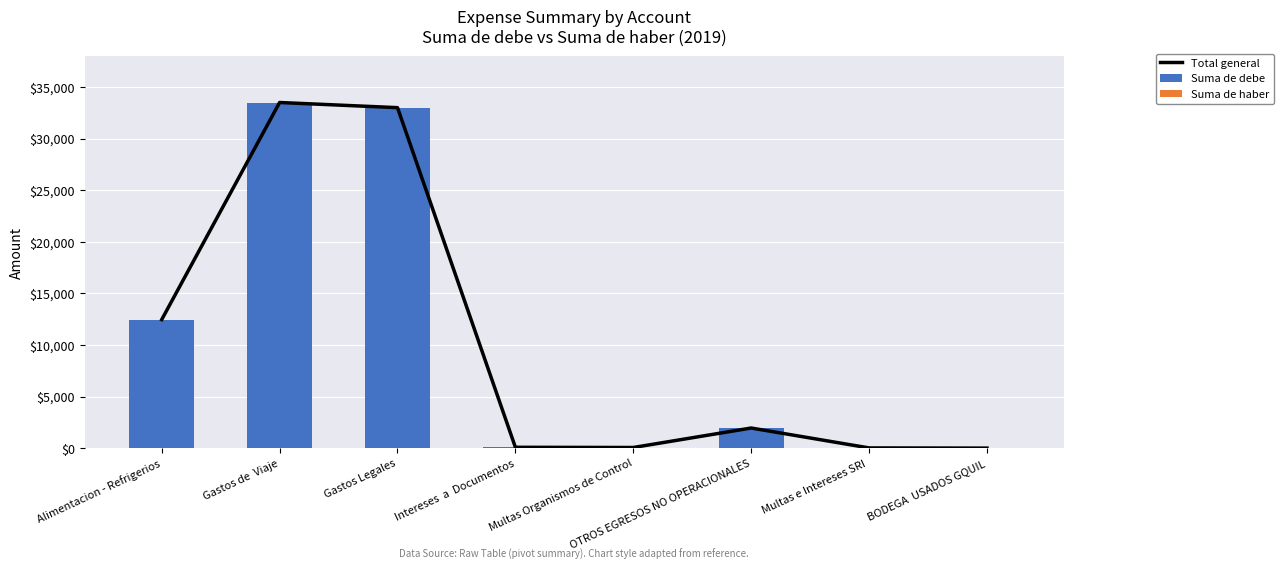

What is the difference between the second highest and second lowest values in the Suma de debe series?

32981.8